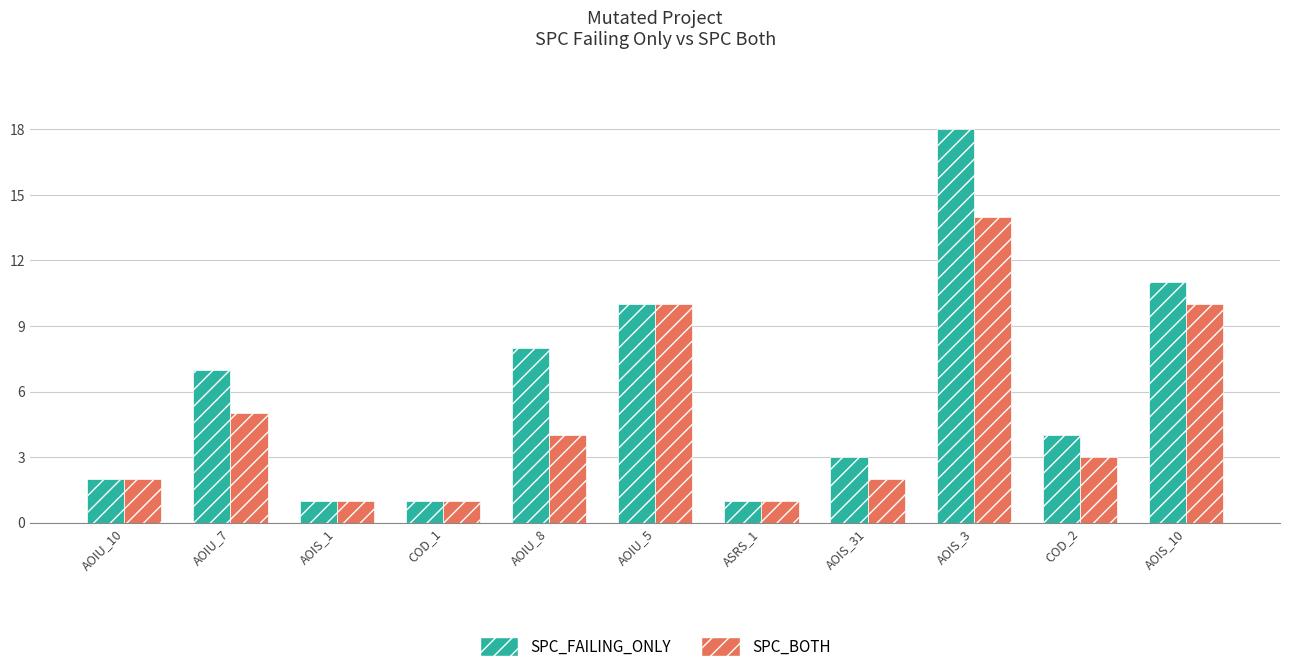

What is the spread (max minus min) of values at COD_2?

1